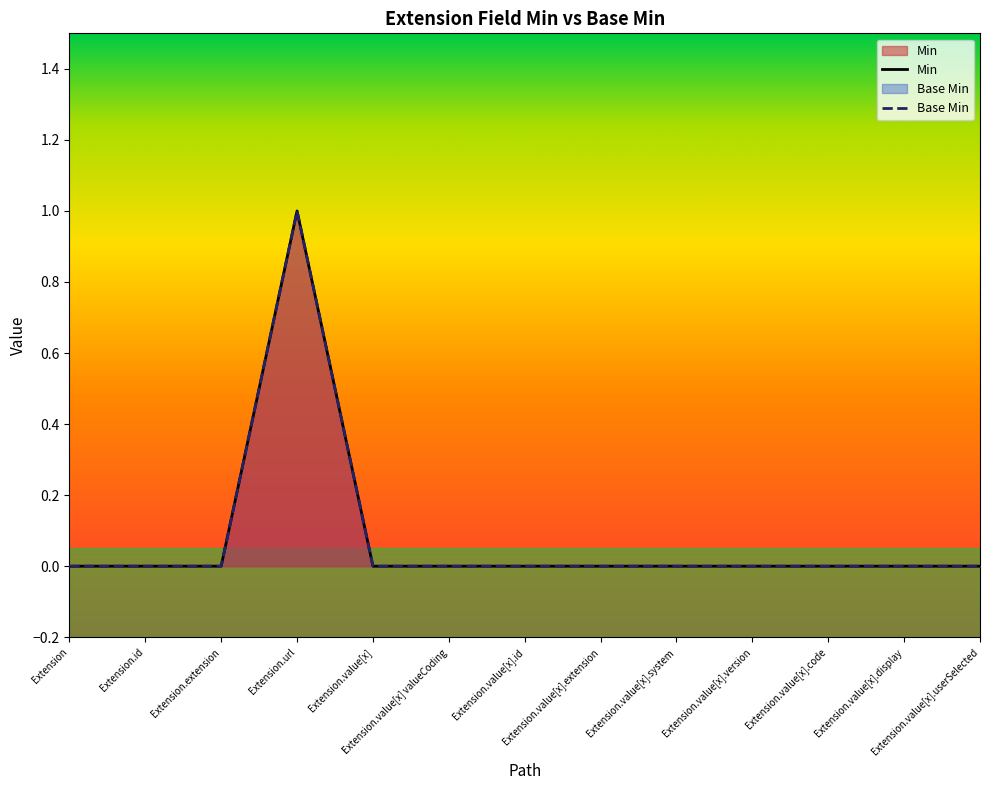

Where is Min nearest to the value 0?

Extension